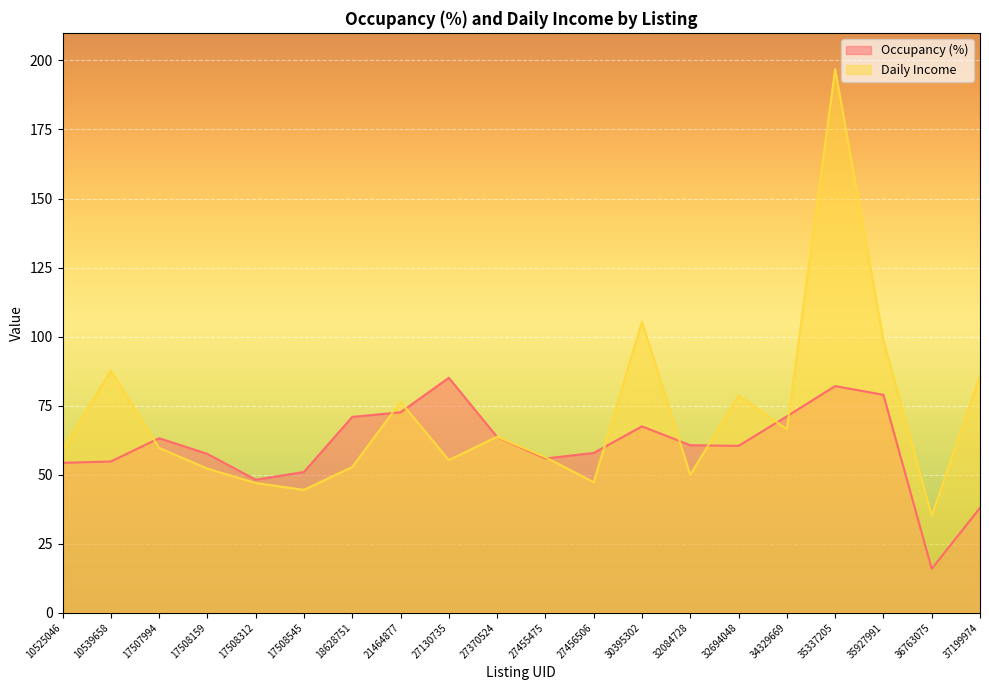

What is the total value across all series at 27370524?

127.4